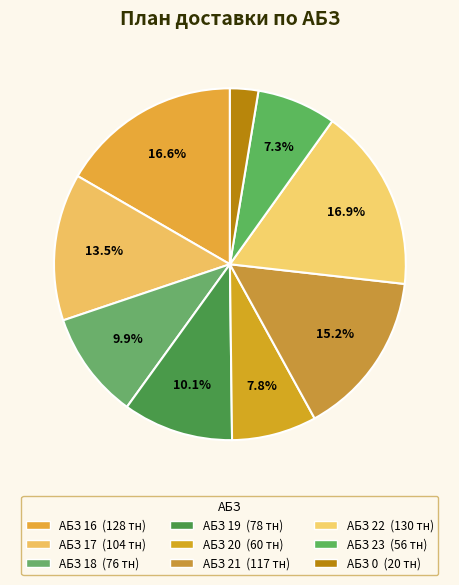

What percentage is NOT represented by АБЗ 0?

97.4%